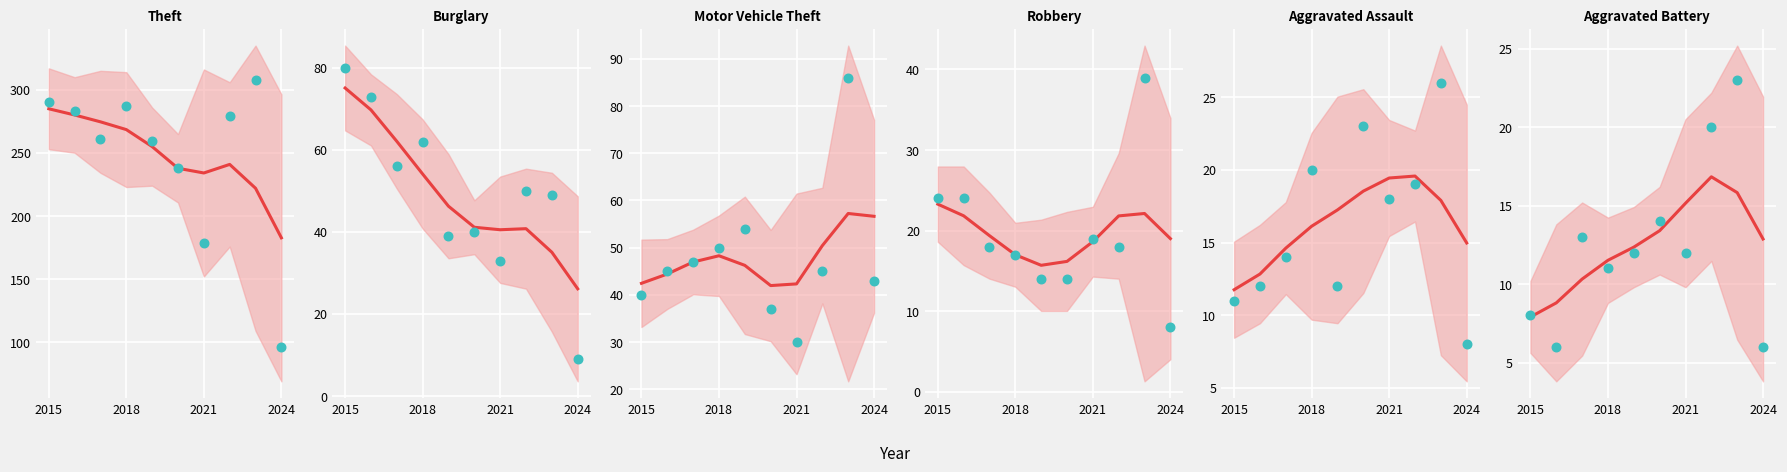

Which series has the largest total across all categories?

Theft